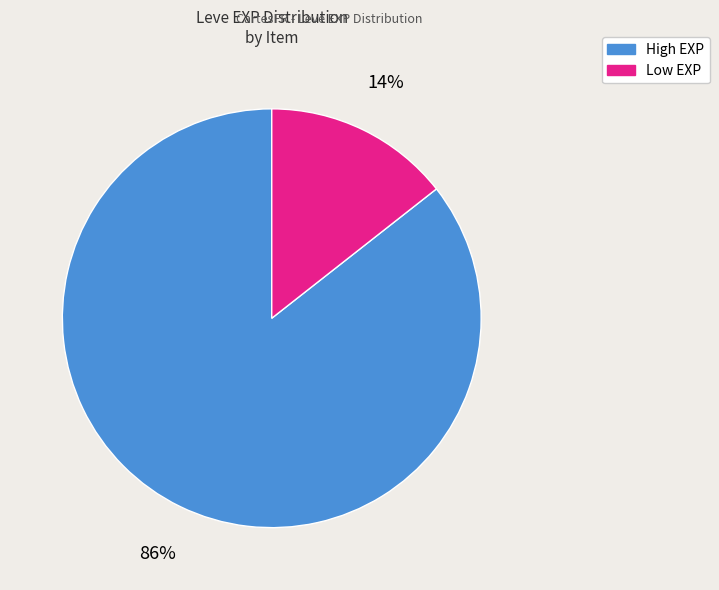

To the nearest percent, what is the average slice percentage?

50%